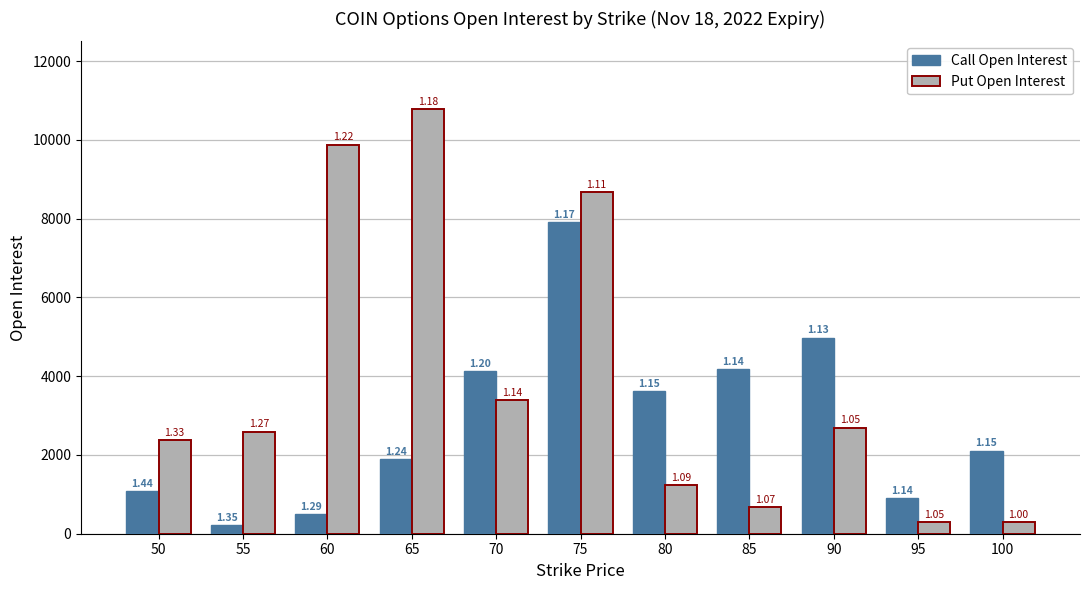

How many groups of bars are there?

11